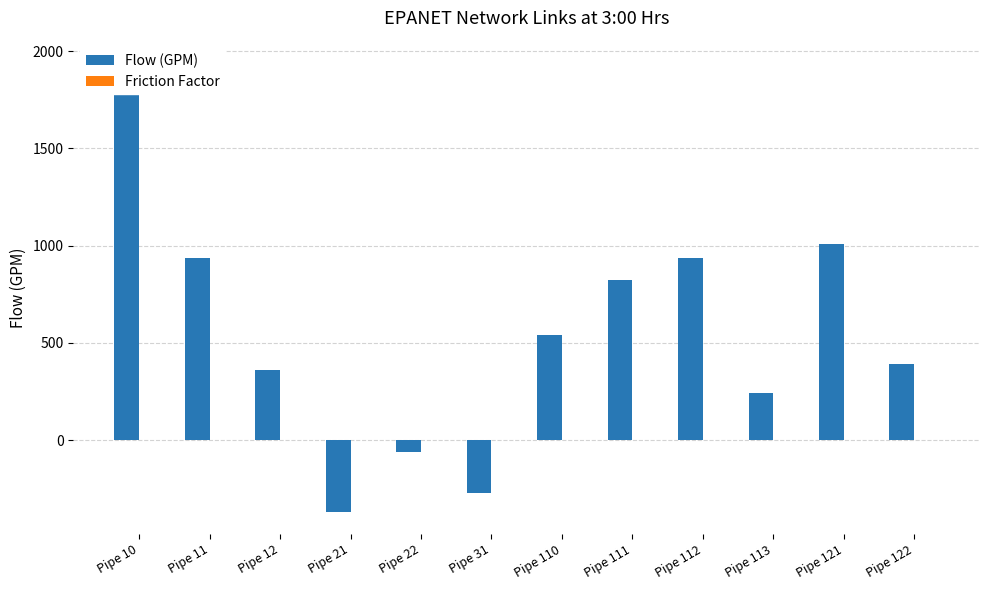

List the series in order of their peak value, lowest first.

Friction Factor, Flow (GPM)